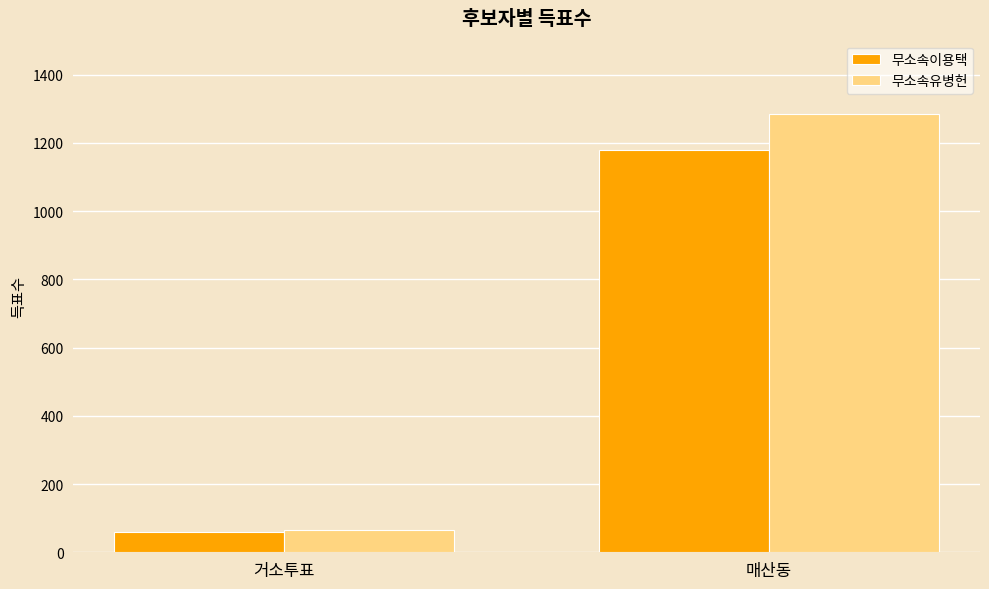

Rank the series by their maximum value, from lowest to highest.

무소속이용택, 무소속유병헌